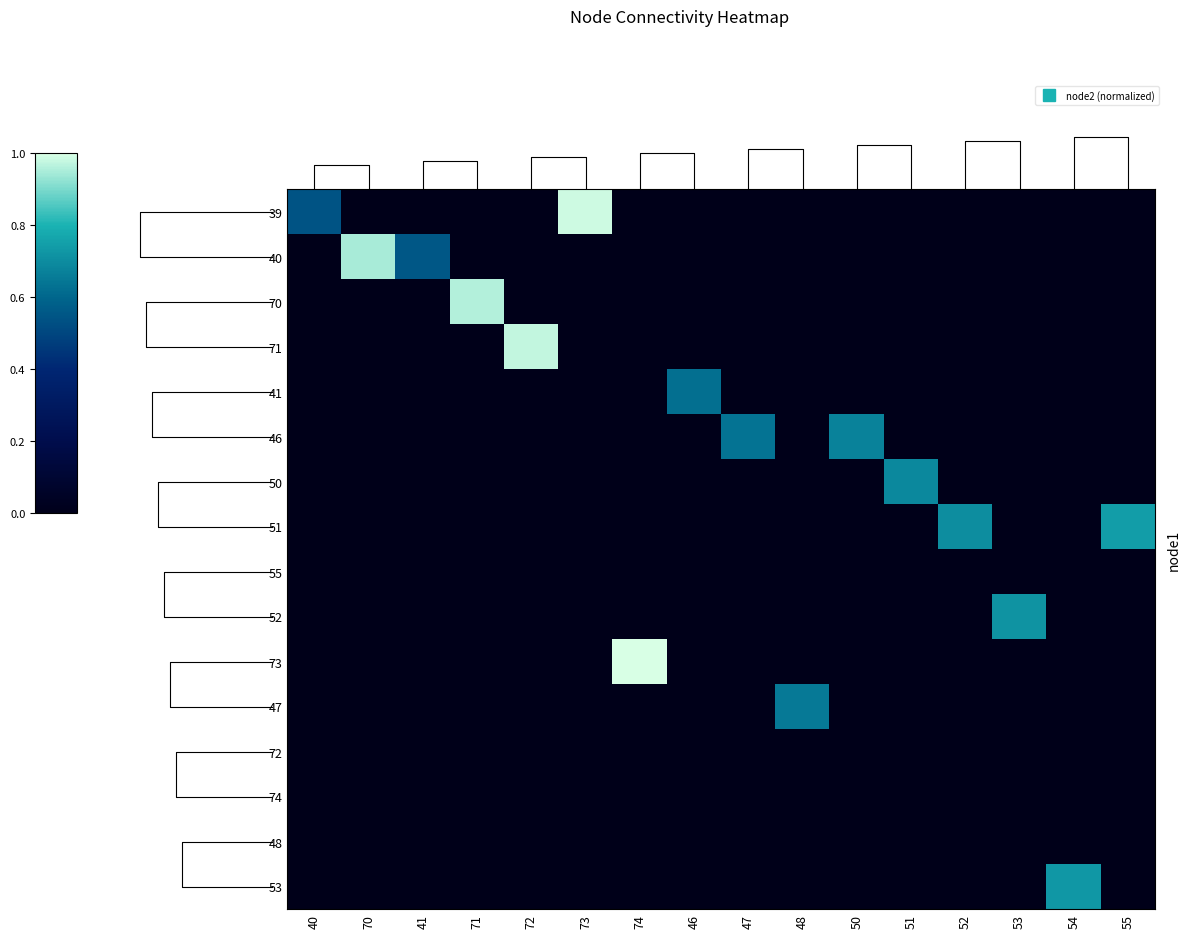

At which category is the sum across all series the highest?

74